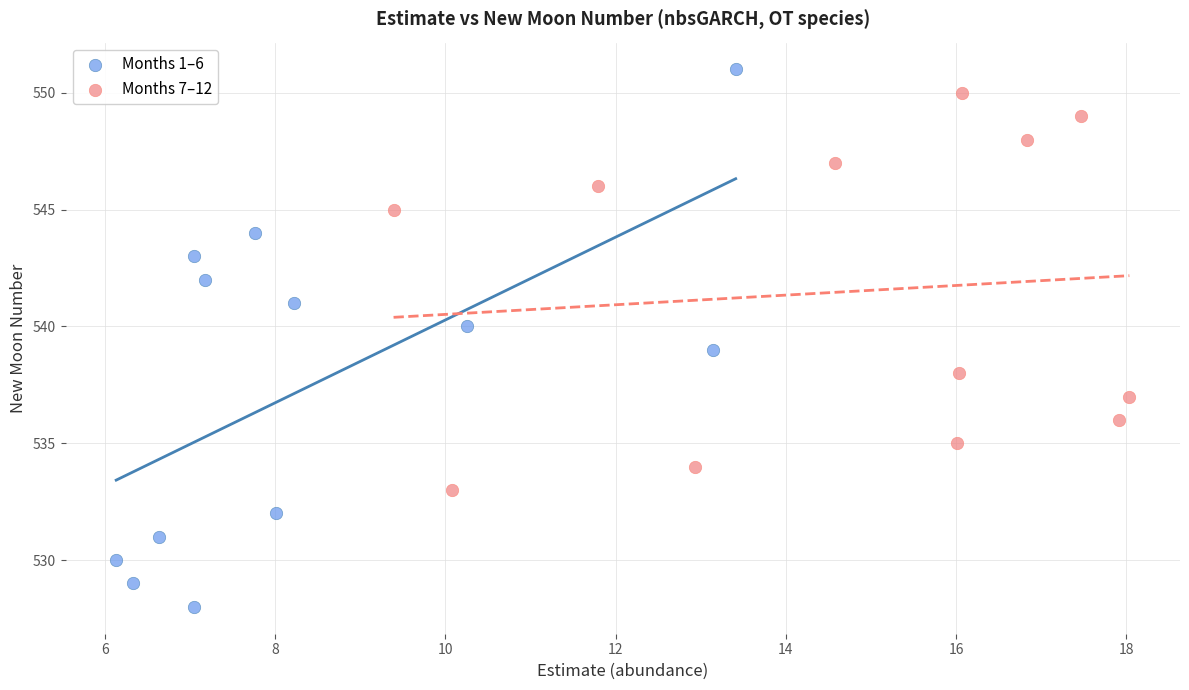

Which series contains the highest Y value?

Months 1–6